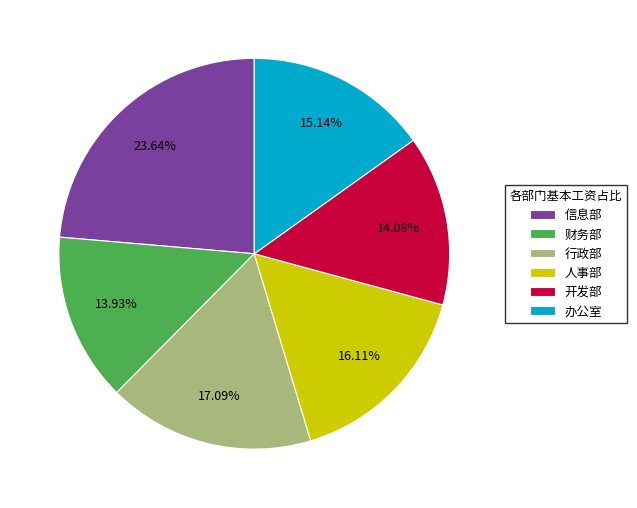

Is there any slice that represents more than half of the pie?

No